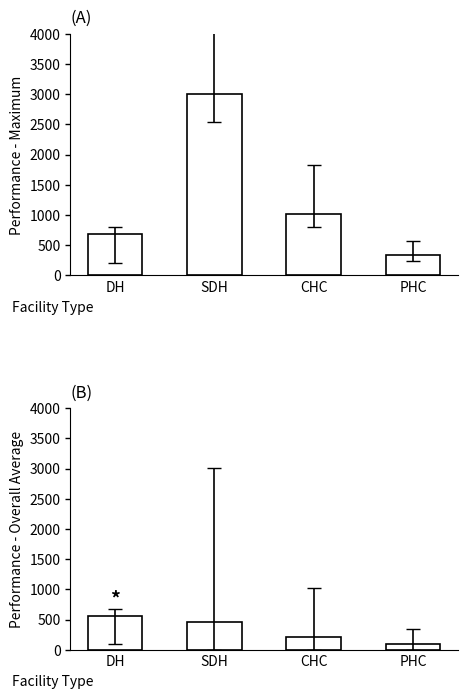

Reading right to left, extract all data points from this chart.

Performance - Maximum: 337	1021	3005	677
Performance - Overall Average: 102	214	460	561